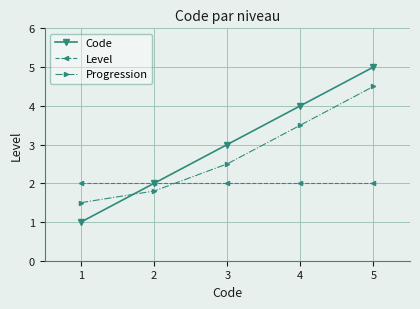

Count the Code values in the range 2 to 4.

3